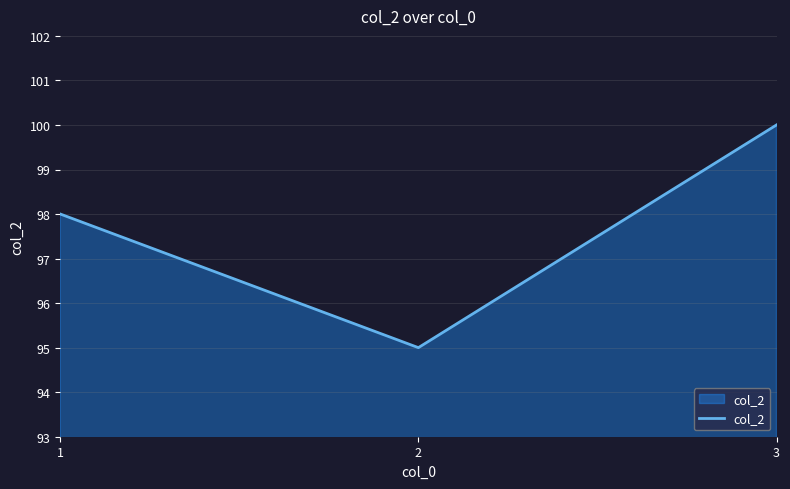

The chart shows a value of 98 at 1. True or false?

True